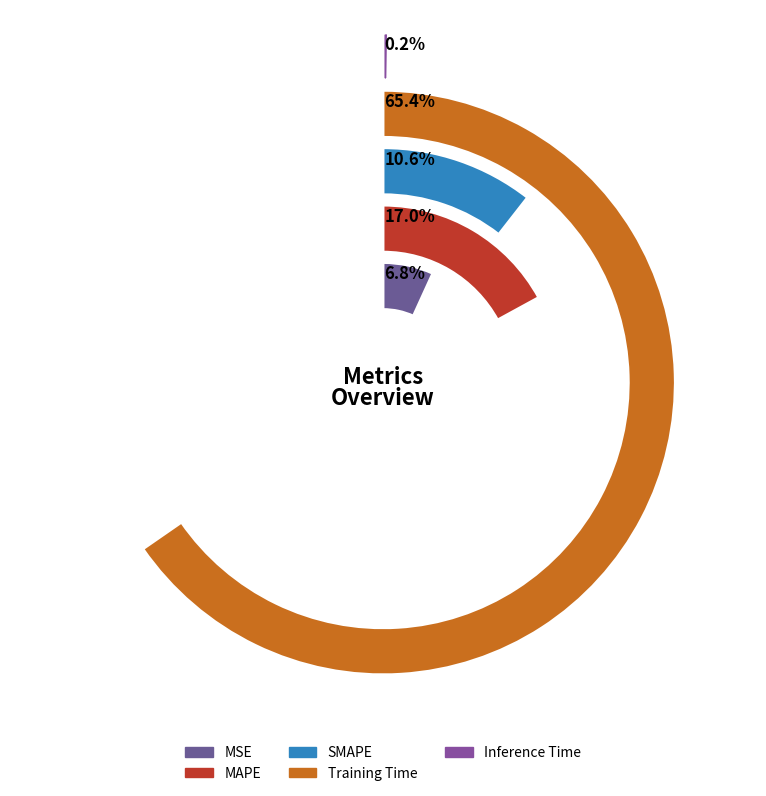

Approximately how many times larger is the value at MSE compared to MAPE?

0.4